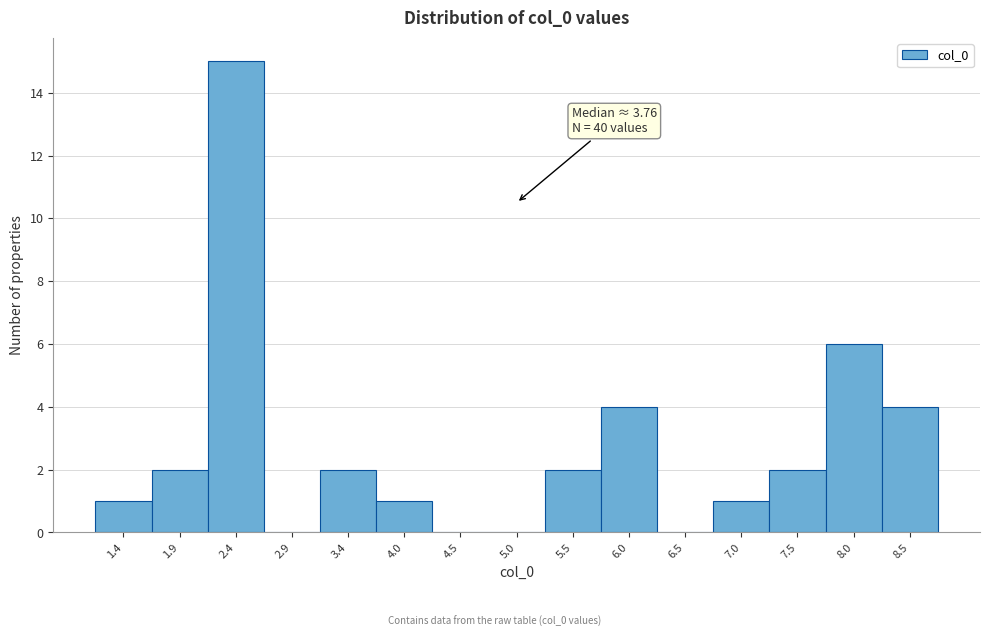

Which range on the x-axis has the tallest bar?

2.2 to 2.7